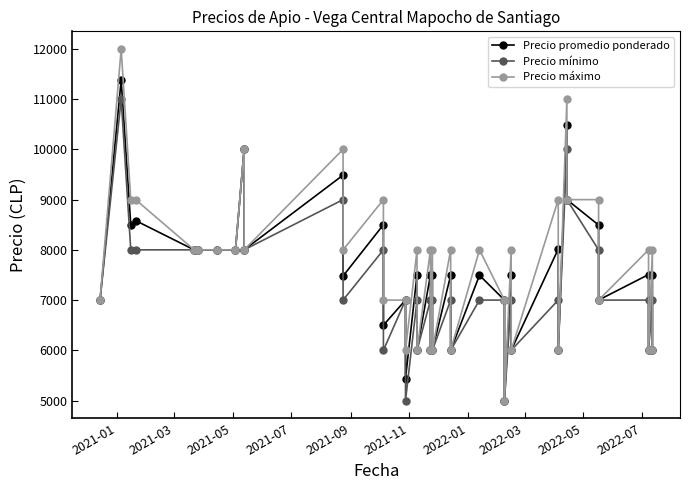

Is it true that Precio promedio ponderado equals 4115 at 21?

False